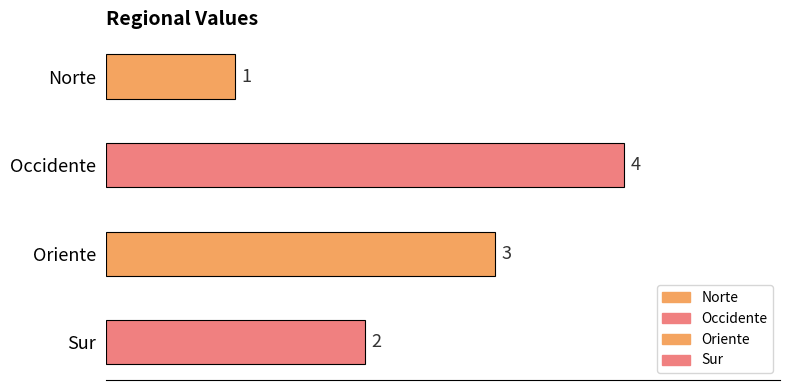

Approximately how many times larger is the value at Oriente compared to Occidente?

0.8